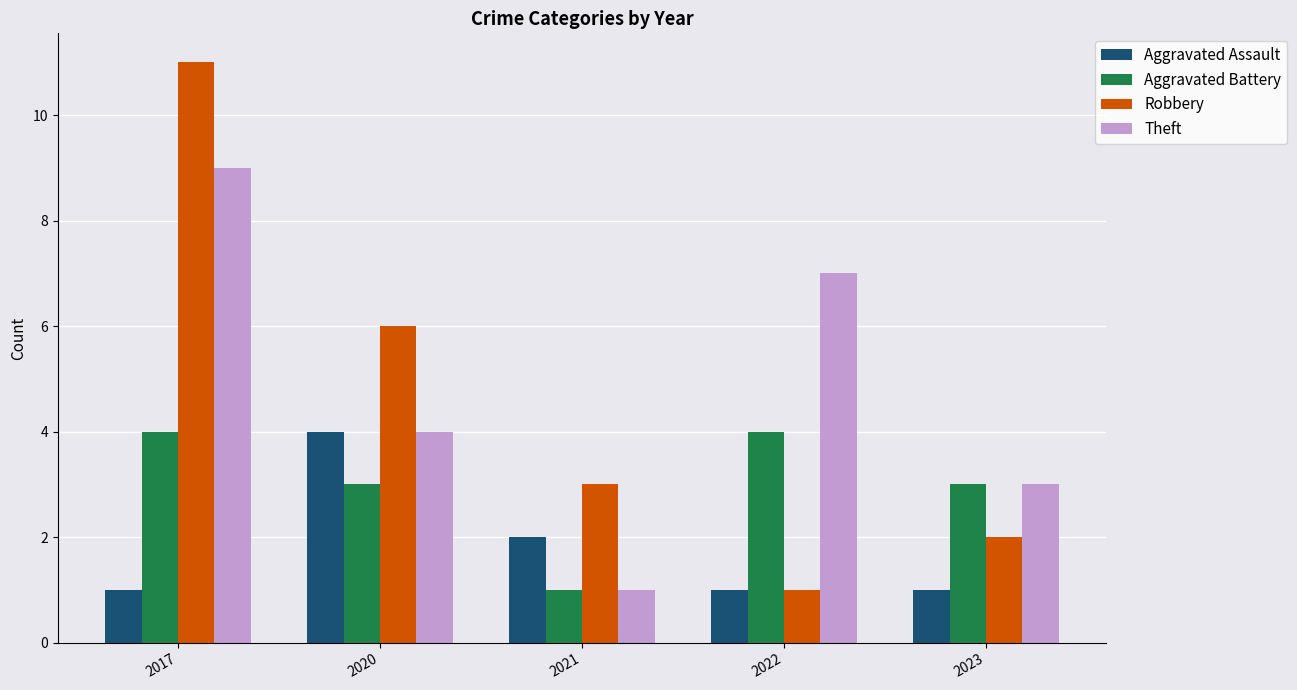

What is the value of the Robbery bar at the 4th from the left?

1